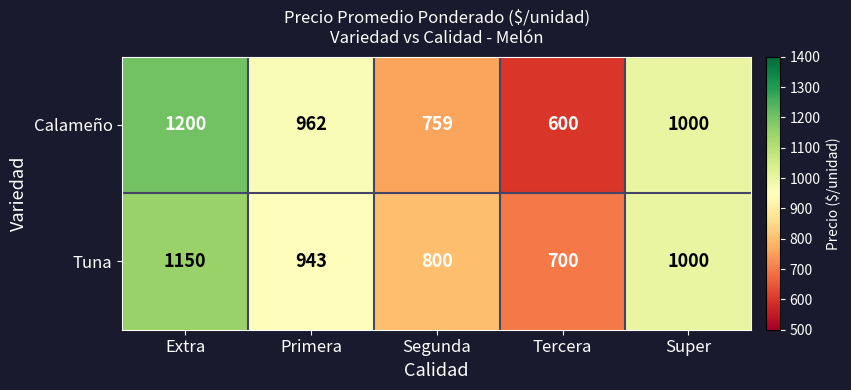

At which category is the sum across all series the highest?

Extra